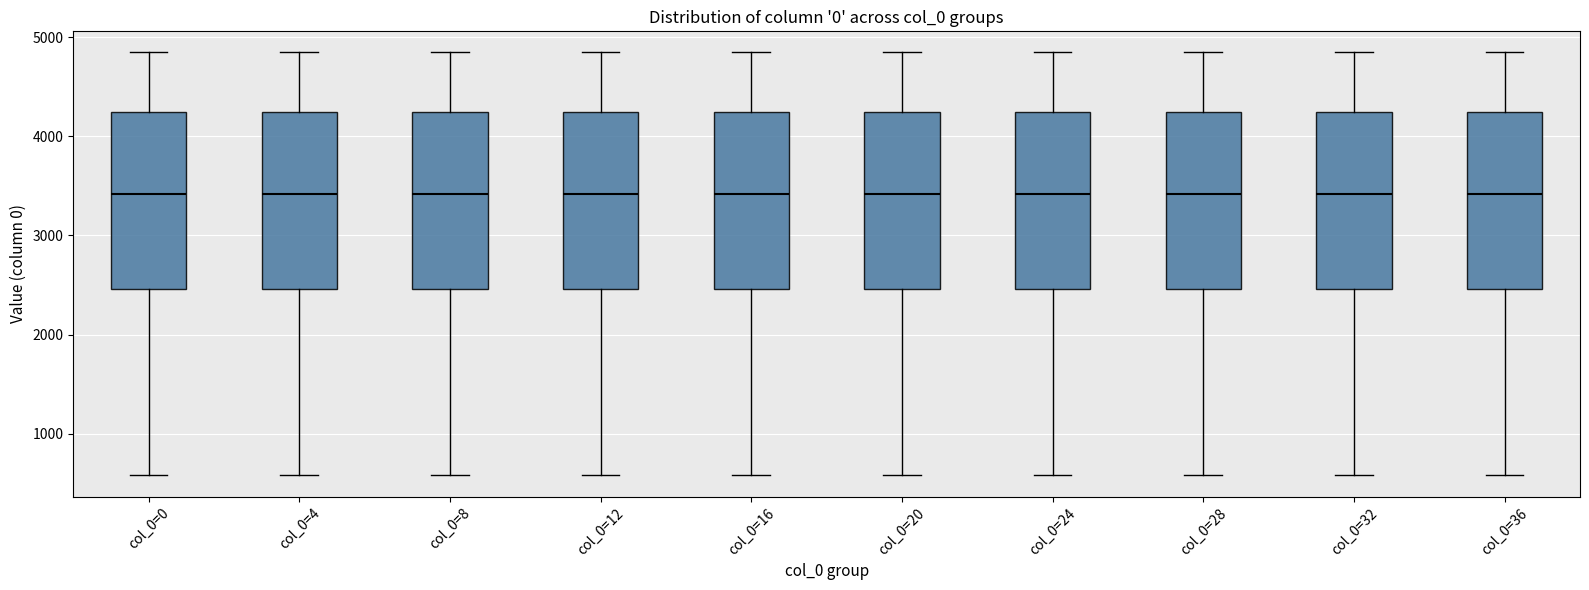

Where is the lower edge of the box for col_0=12 on the y-axis? The values are not printed on the chart, so give them approximately, as read against the axis.

2500